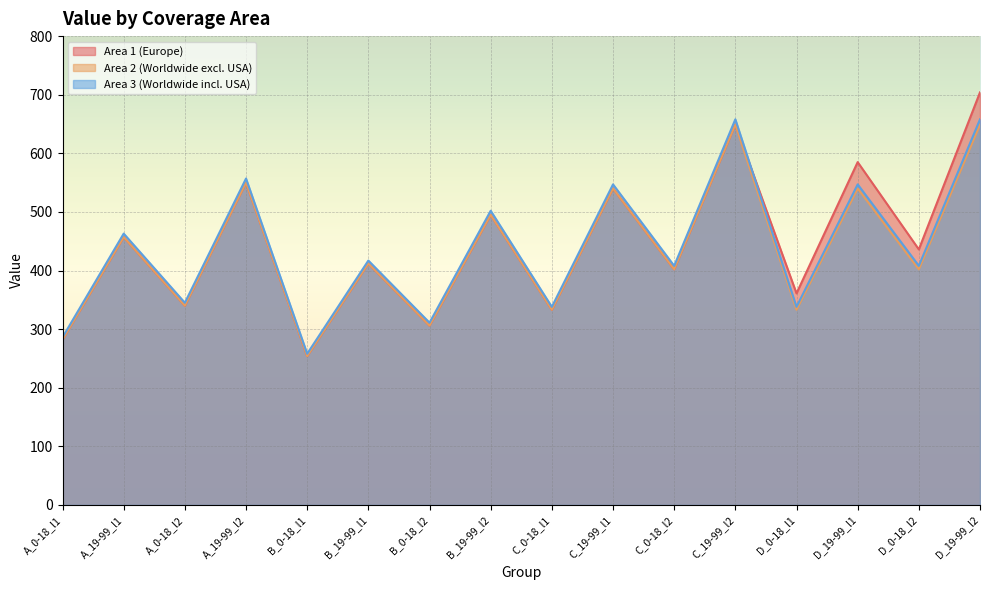

Between B_19-99_l1 and D_19-99_l2, which is larger?

D_19-99_l2